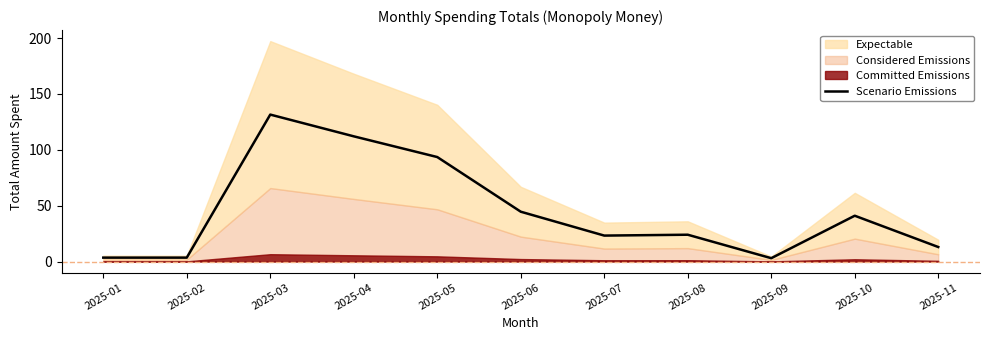

What is the change in value from 2025-04 to 2025-10?

-71.0